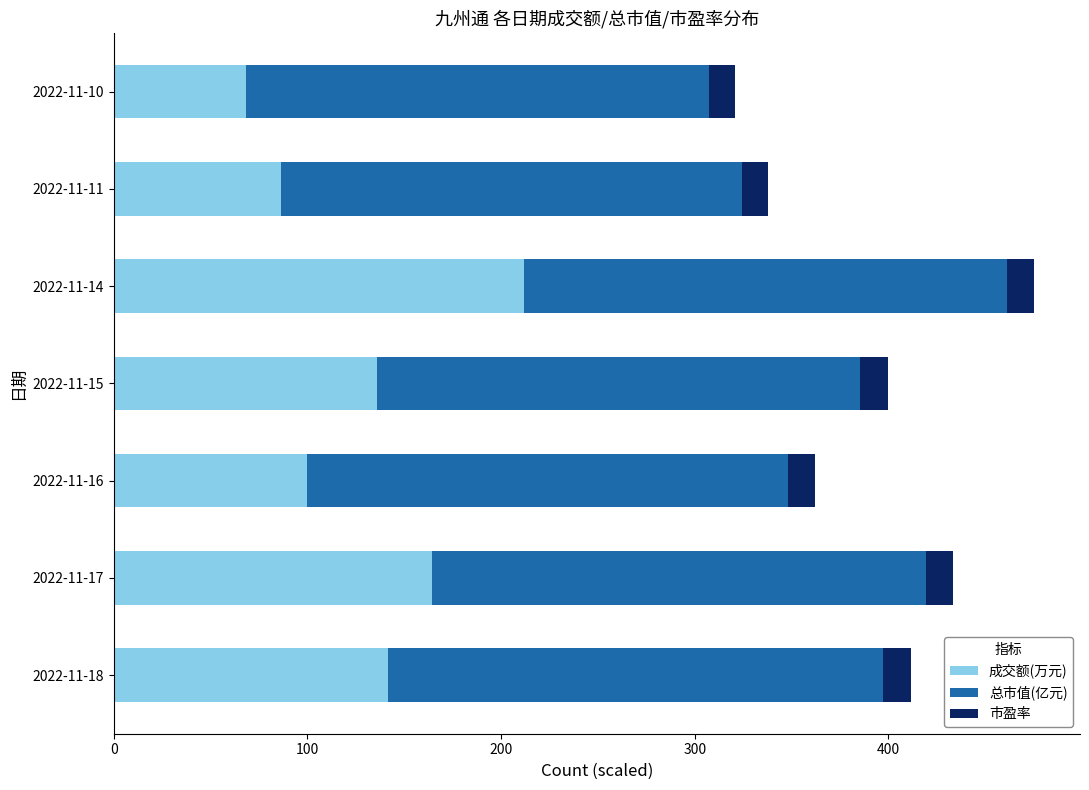

Count the number of data series in this chart.

3